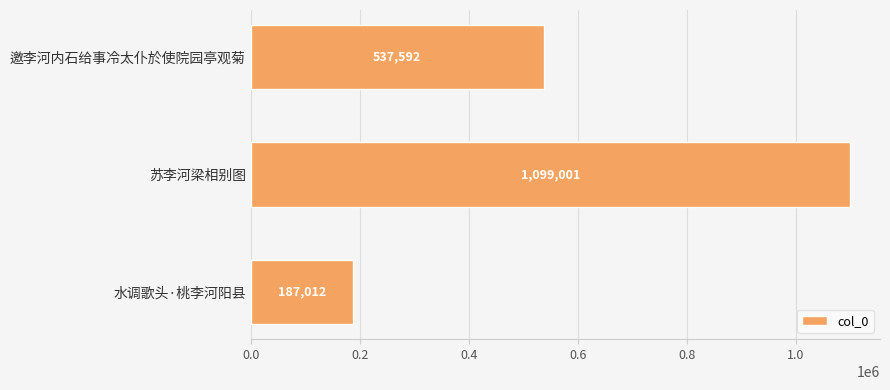

Rank the categories by value from lowest to highest.

水调歌头·桃李河阳县, 邀李河内石给事冷太仆於使院园亭观菊, 苏李河梁相别图